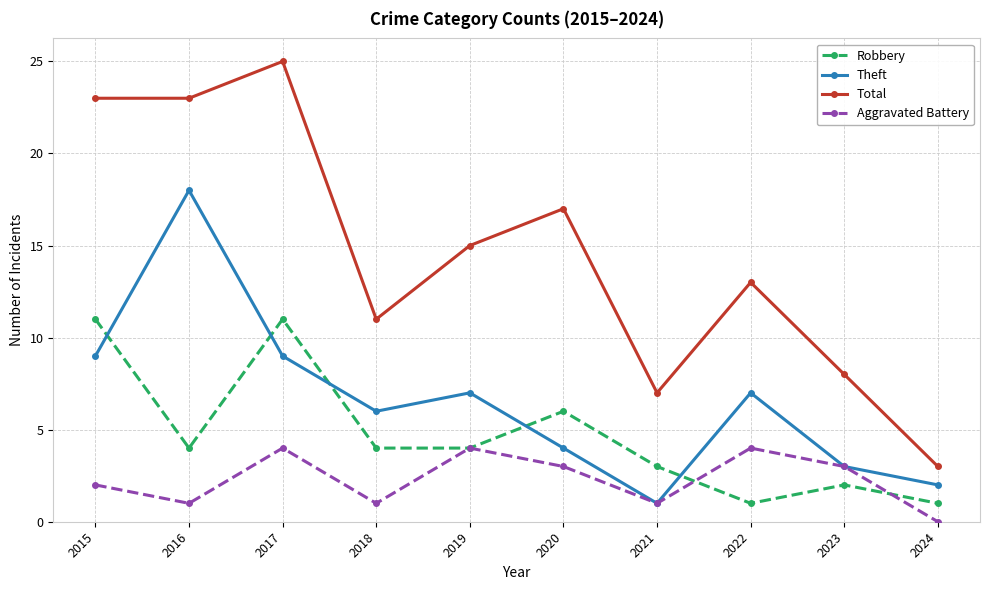

Read the Theft value at 2017.

9